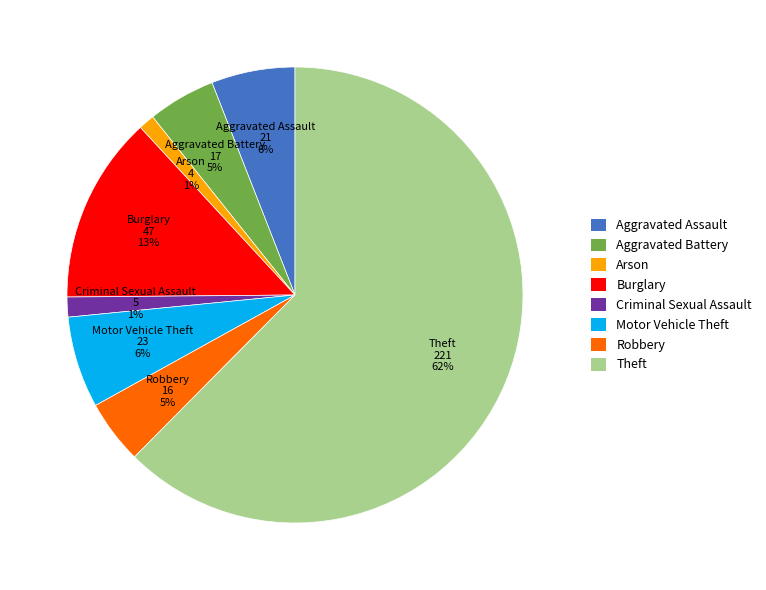

Which slice is the largest?

Theft